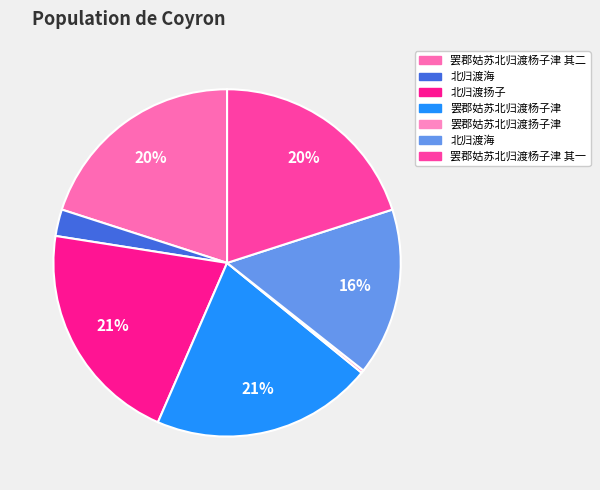

To the nearest percent, what is the average slice percentage?

14%